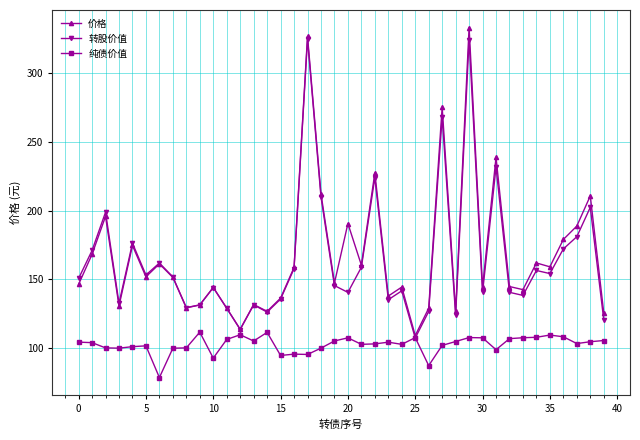

What is the value of the 纯债价值 point at the 7th from the left?

78.9